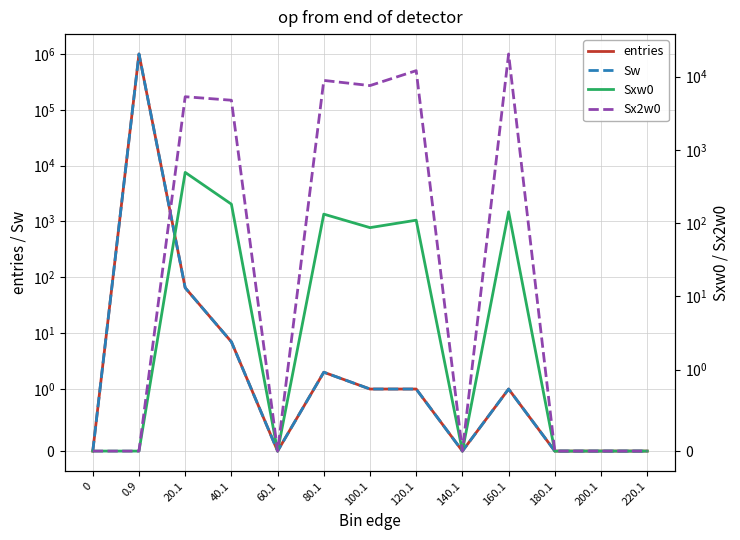

True or false: Sxw0 has a value of 0 at 140.1.

True